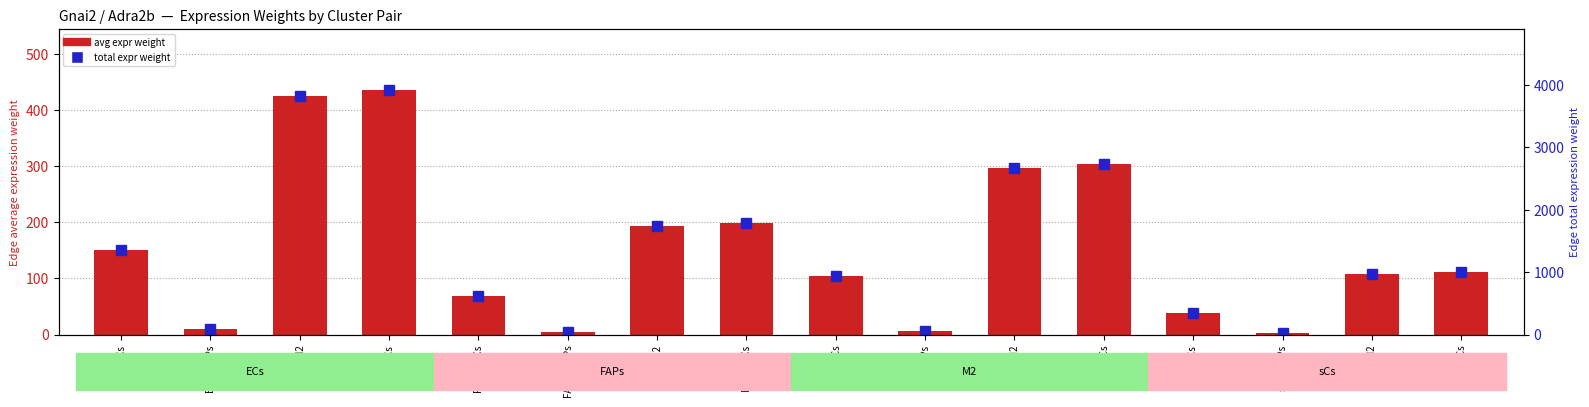

The avg expr weight series shows 2.5 at FAPs->FAPs. True or false?

False